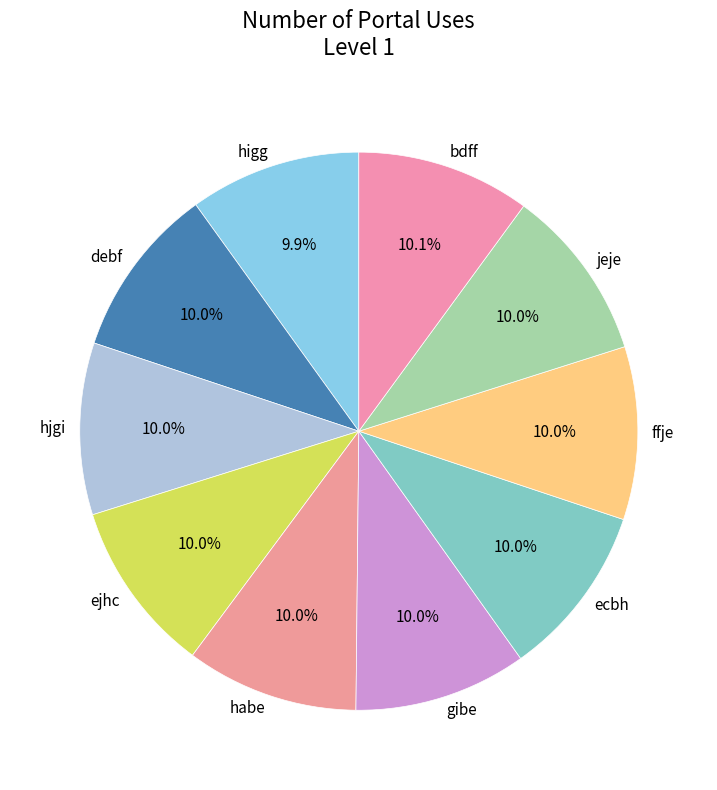

Is there any slice that represents more than half of the pie?

No